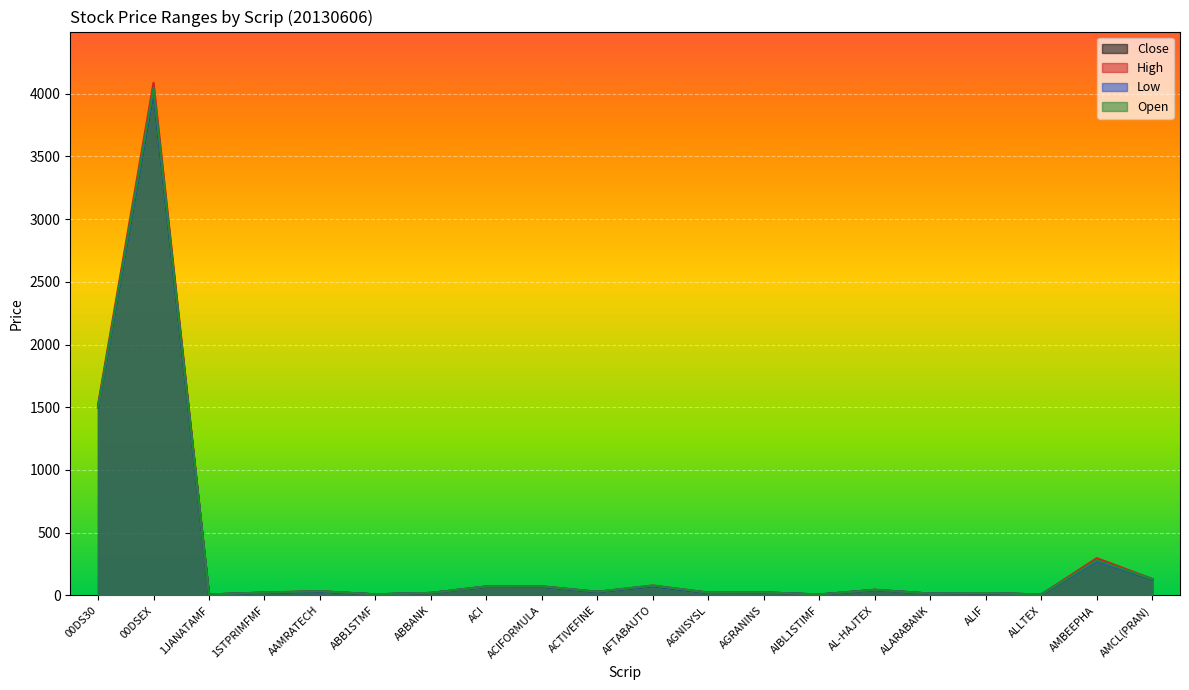

At which label is Open closest to 2027?

00DS30